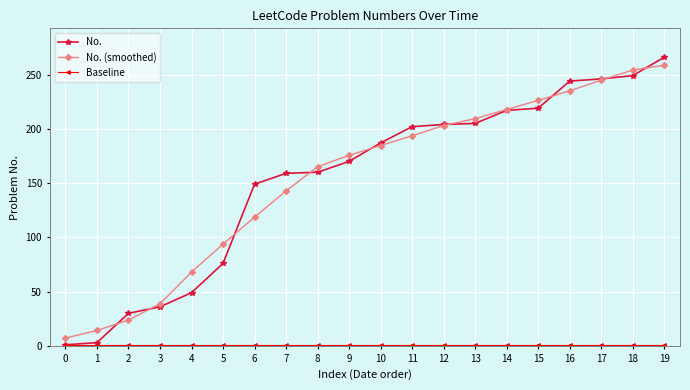

Which series changed the most between 1 and 2?

No.